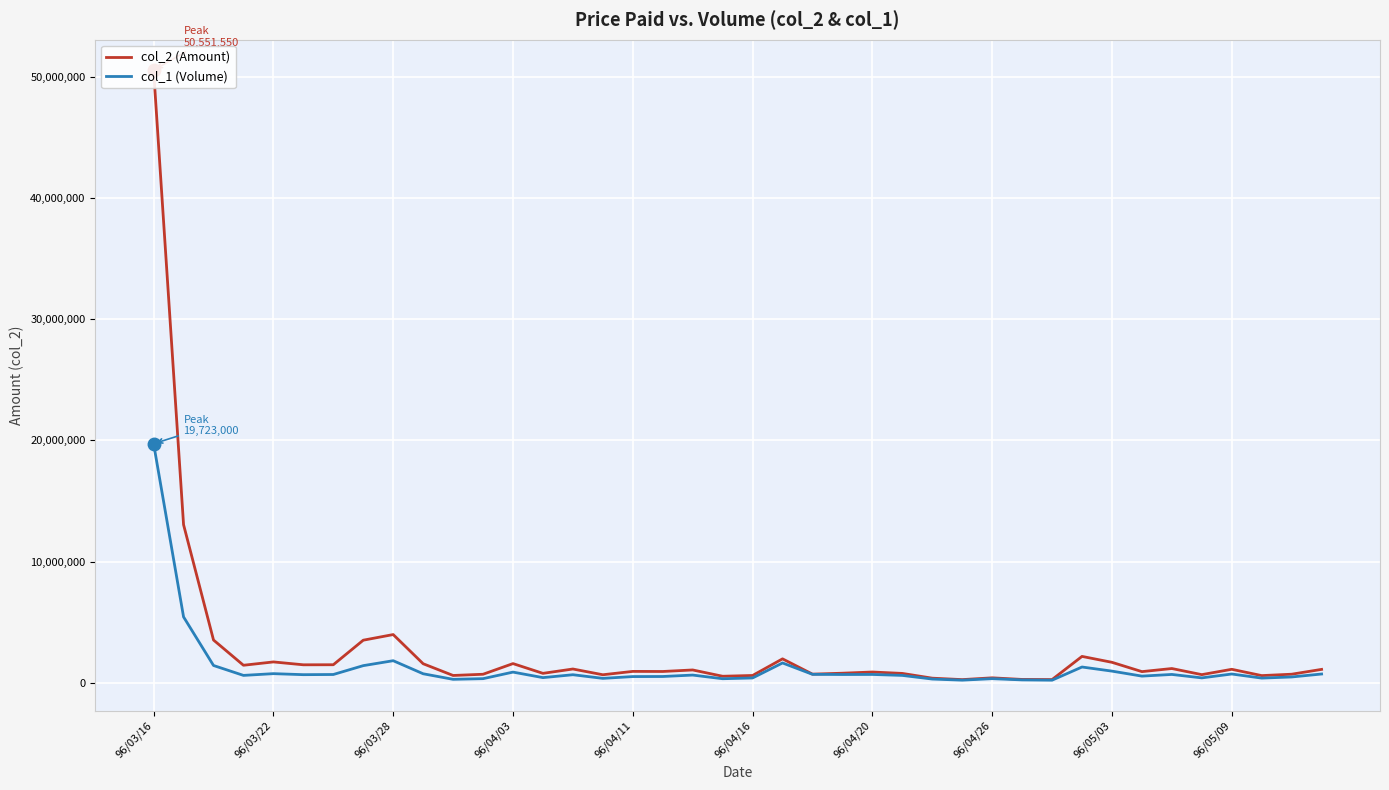

What is the difference between the highest and lowest values at 13?

351860